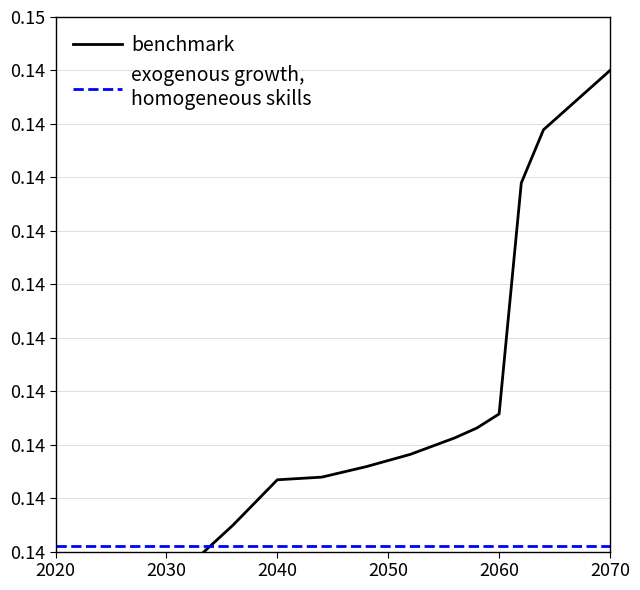

Does the chart have visible grid lines?

Yes